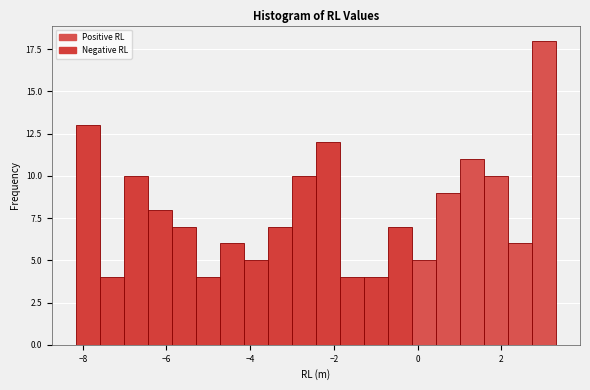

Read against the x-axis, roughly where is the centre of the tallest bar?

3.0